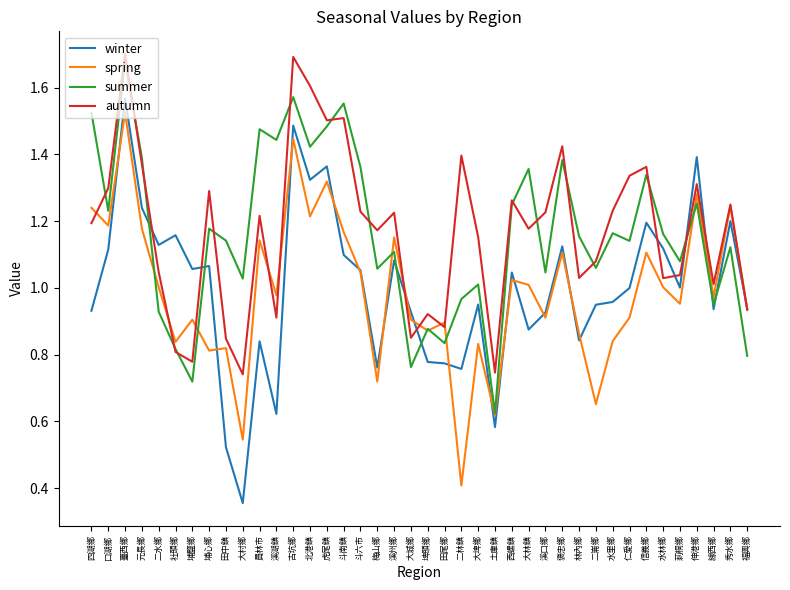

What is the sum of the summer values at 西螺鎮 and 虎尾鎮?

2.7